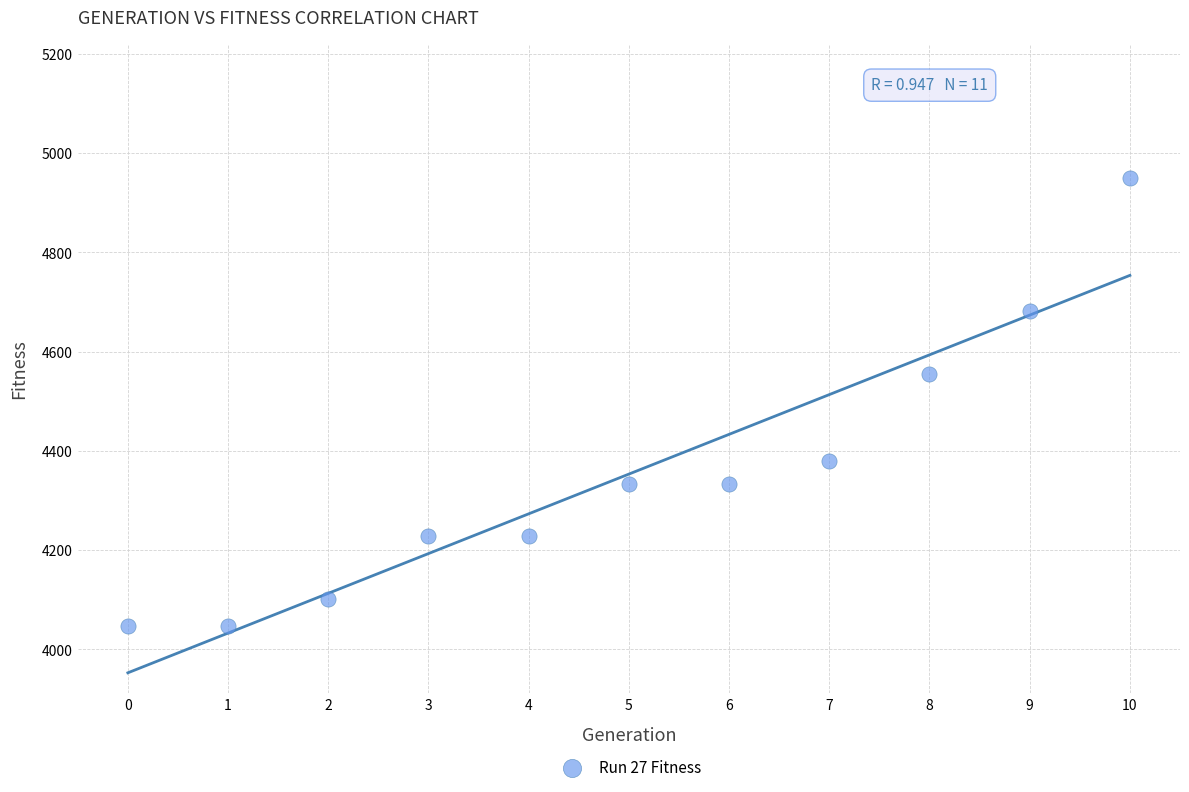

What is the range of Y values (max minus min)?

902